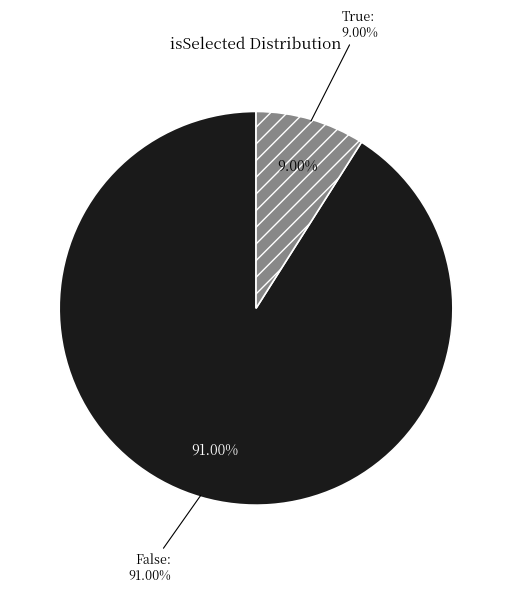

The True slice represents 9% of the pie. True or false?

True